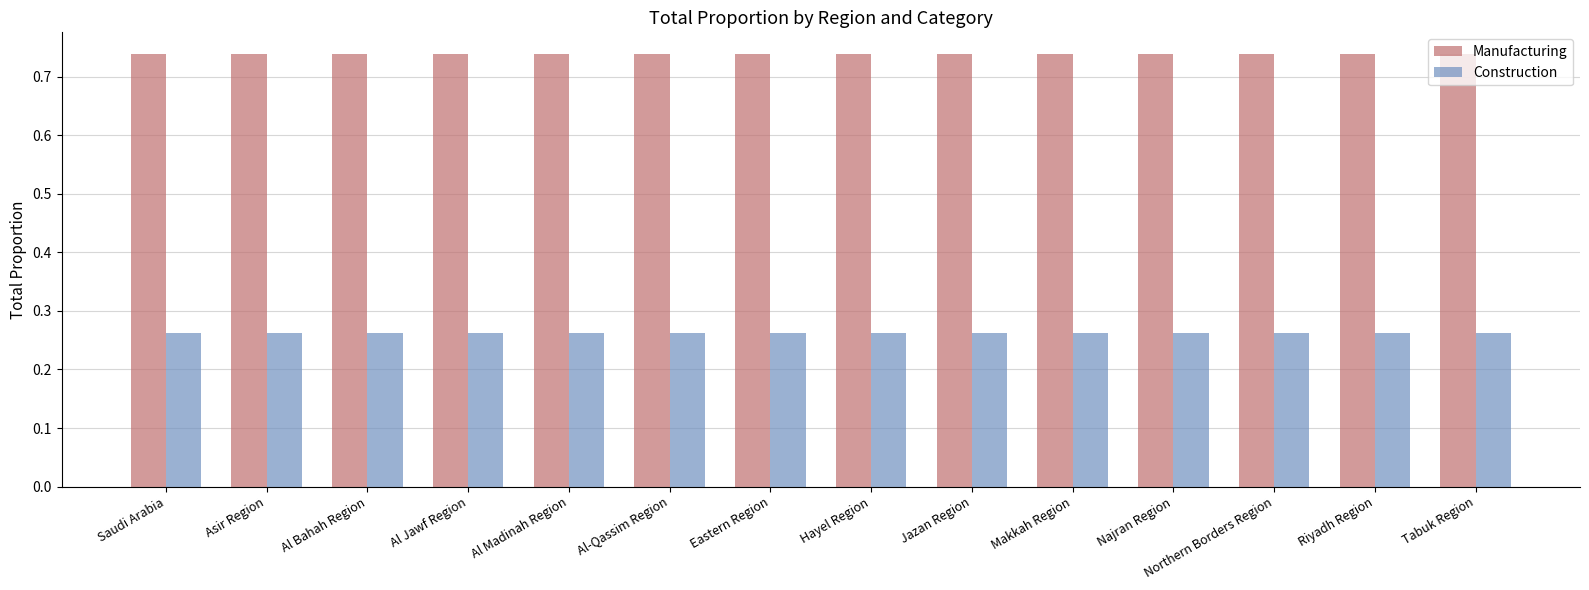

What is the difference between the highest and lowest values at Asir Region?

0.5